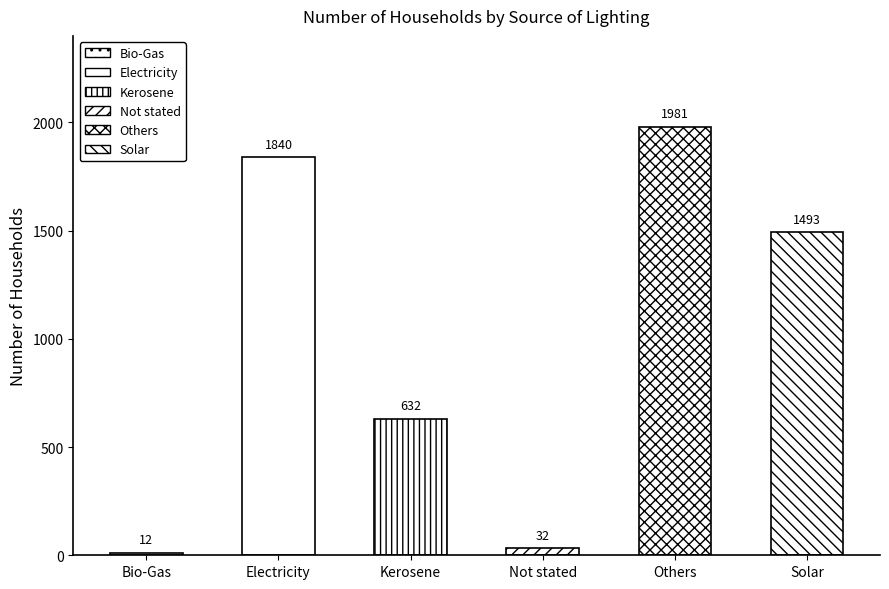

At which label is the value closest to 996?

Kerosene